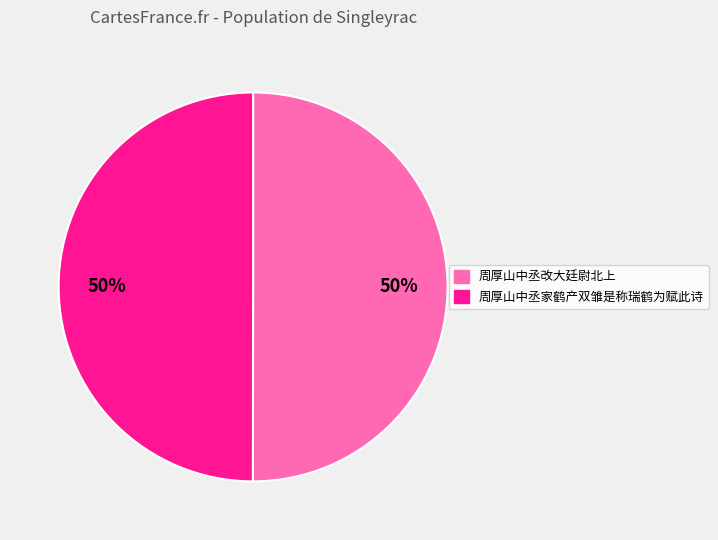

Is the sum of 周厚山中丞改大廷尉北上 and 周厚山中丞家鹤产双雏是称瑞鹤为赋此诗 greater than half?

Yes